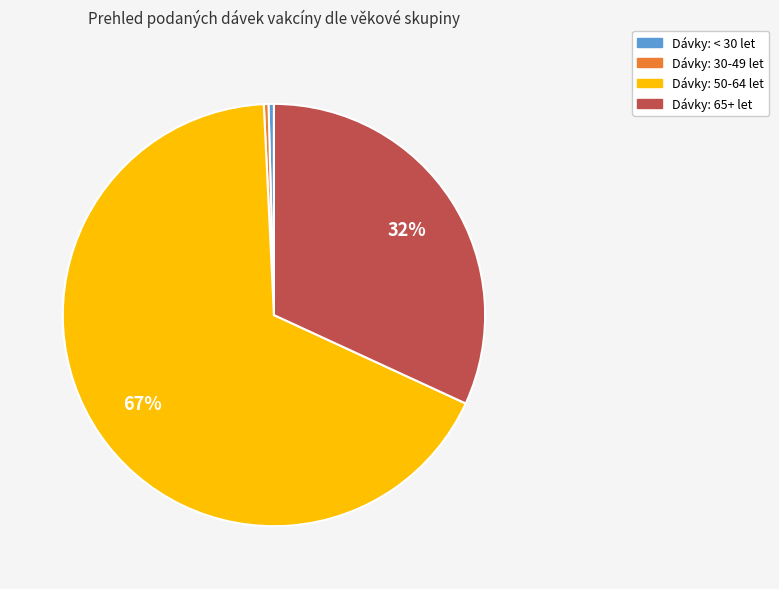

Does any single category account for the majority?

Yes